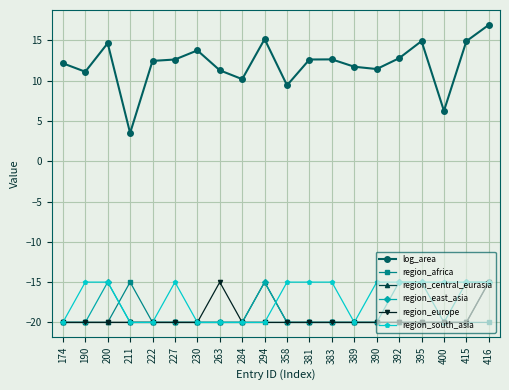

Read the region_europe value at 395.

-20.0